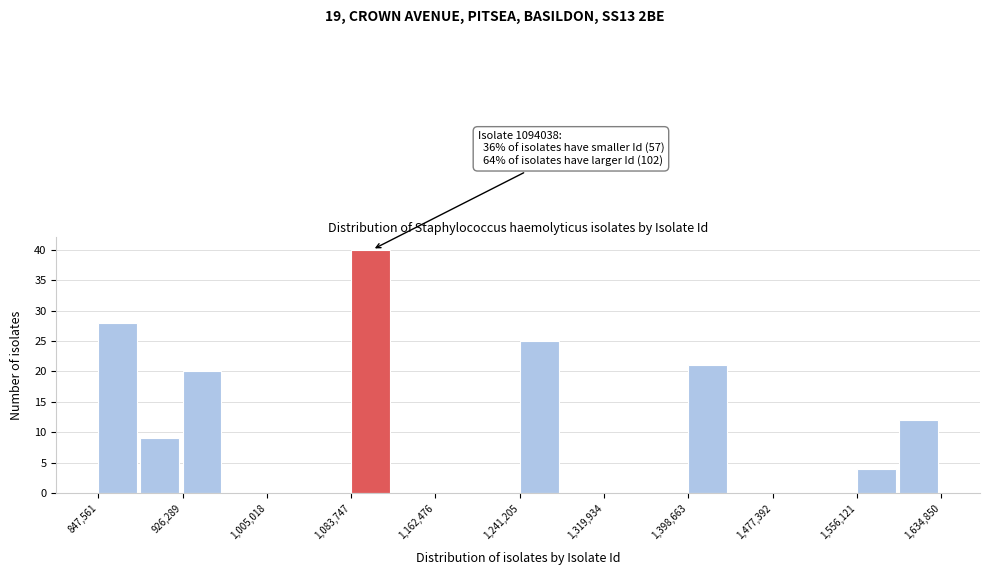

Read against the x-axis, roughly where is the centre of the tallest bar?

1100000